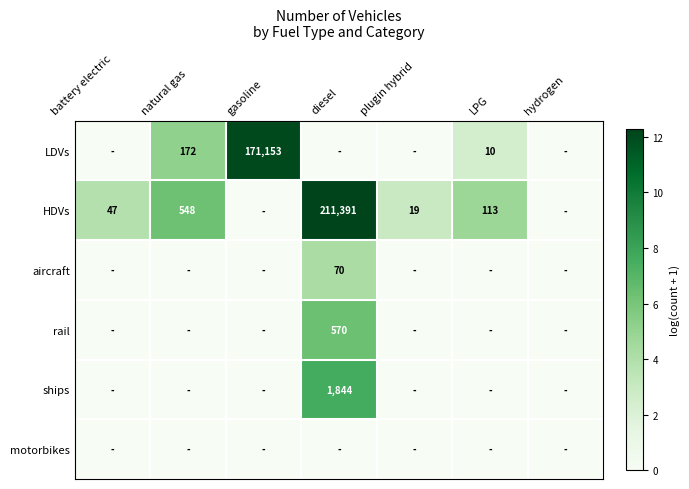

List the labels in order of HDVs value, smallest first.

gasoline, hydrogen, plugin hybrid, battery electric, LPG, natural gas, diesel